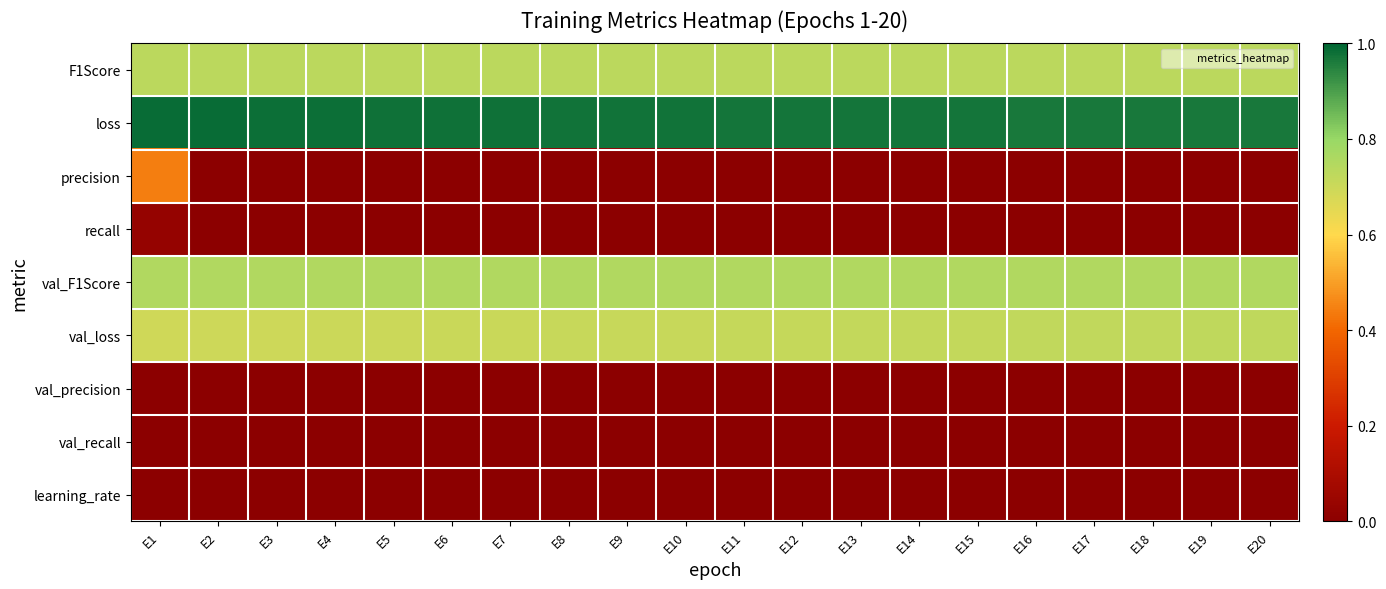

What is the spread (max minus min) of values at E1?

1.0